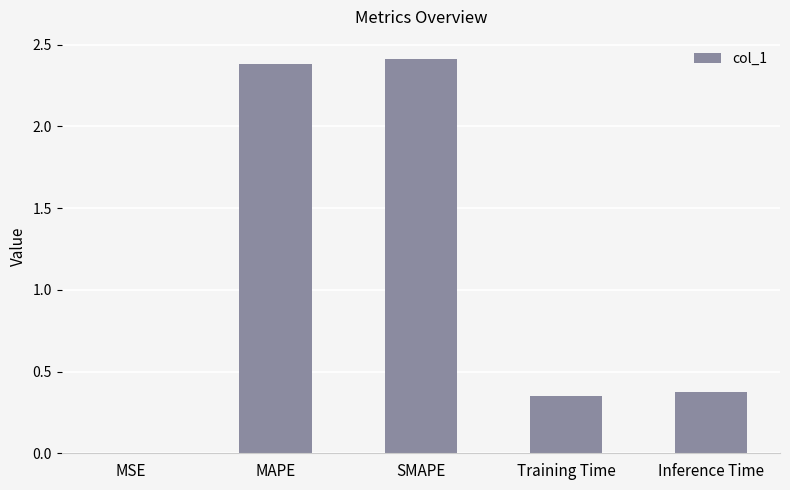

Which label corresponds to the largest value in the chart?

SMAPE